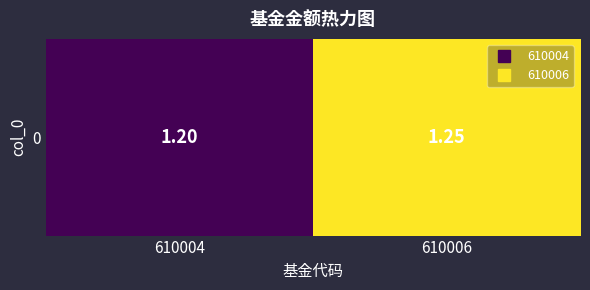

Reading left to right, what are all the values shown in this chart?

610004=1.2	610006=1.2